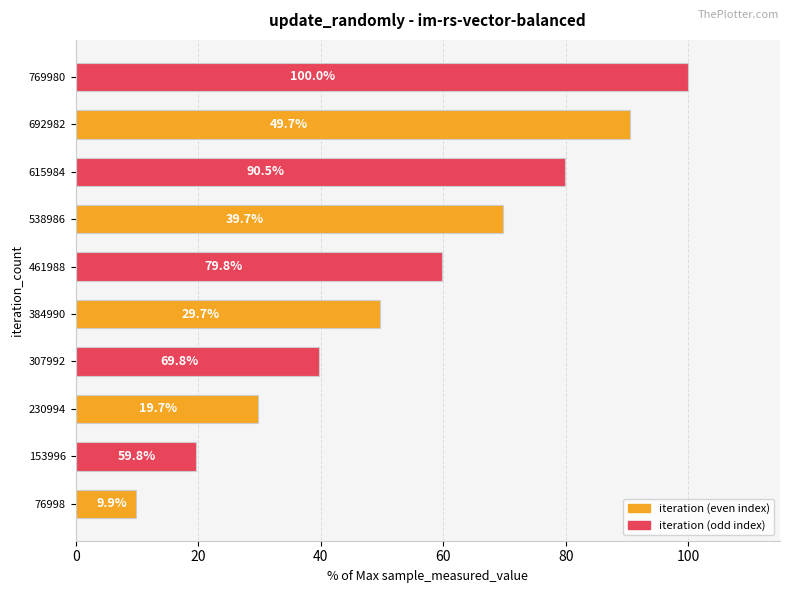

What is the difference between the highest and lowest values at 76998?

9.8